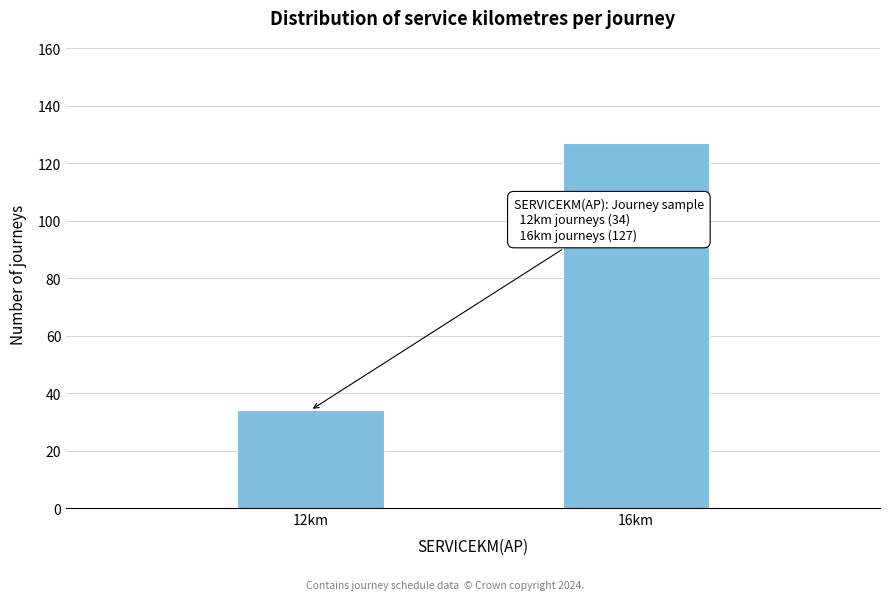

Reading left to right, extract all data points from this chart.

12km=34	16km=127